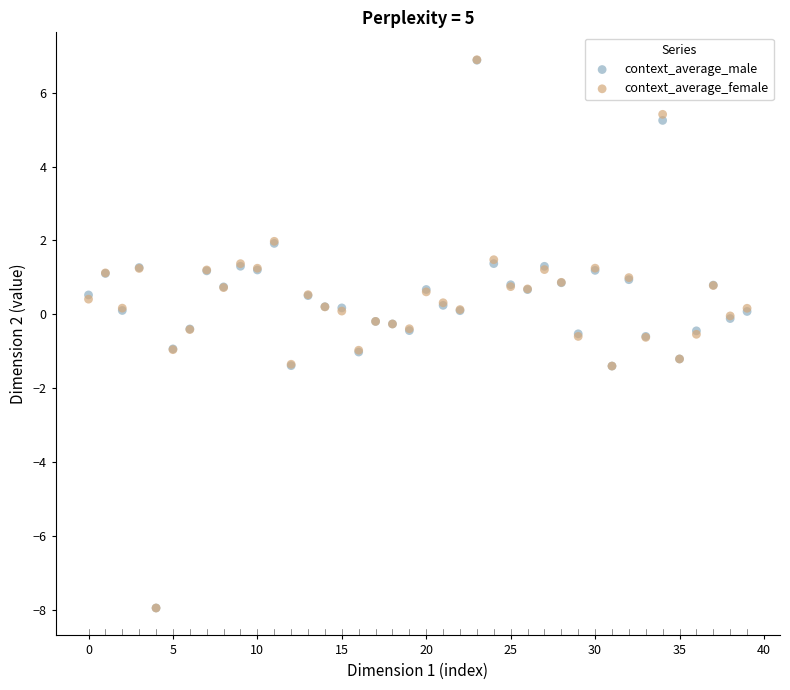

What are all the series names shown in the legend?

context_average_male, context_average_female